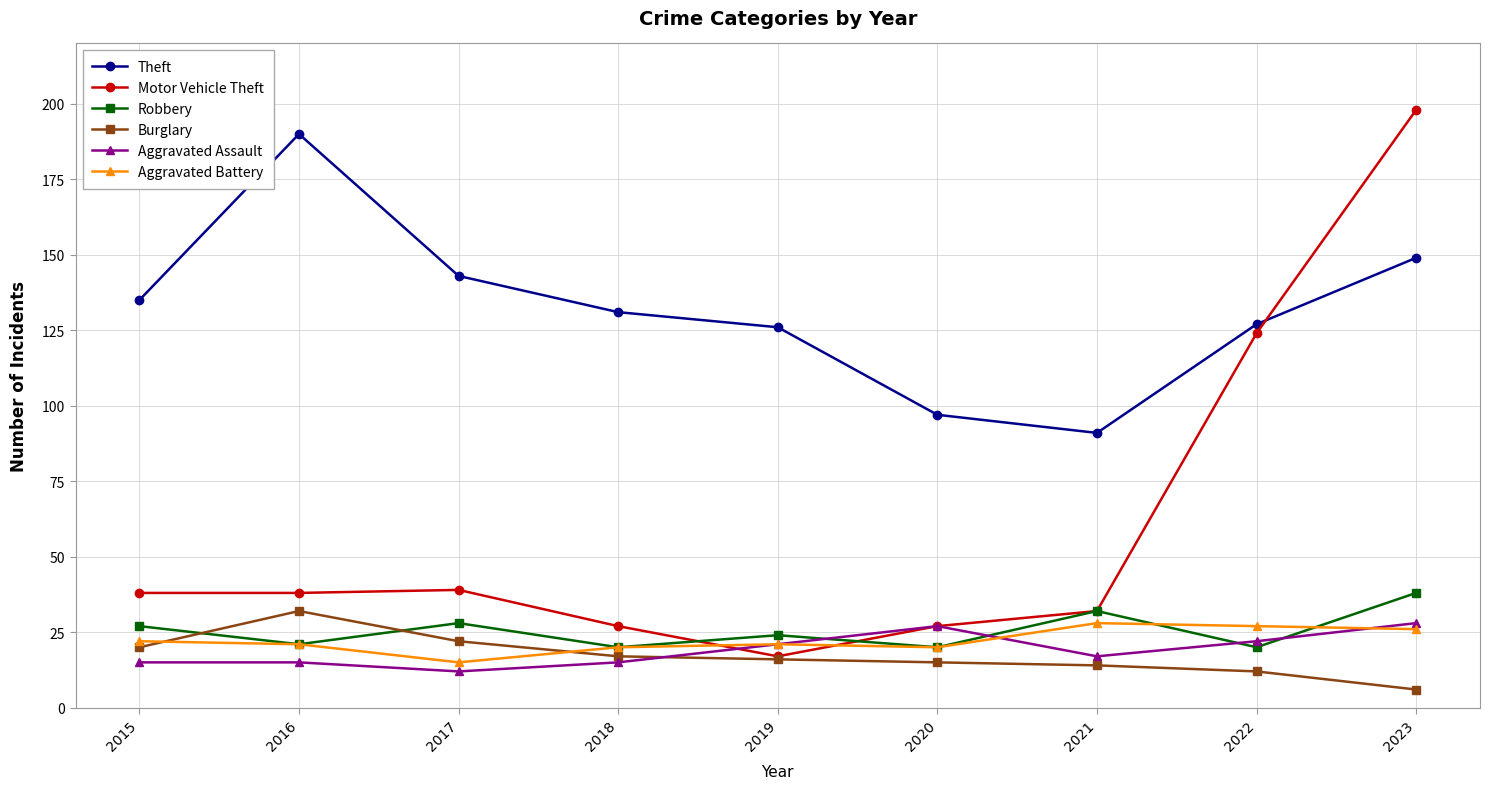

What is the difference between the highest and lowest values at 2016?

175